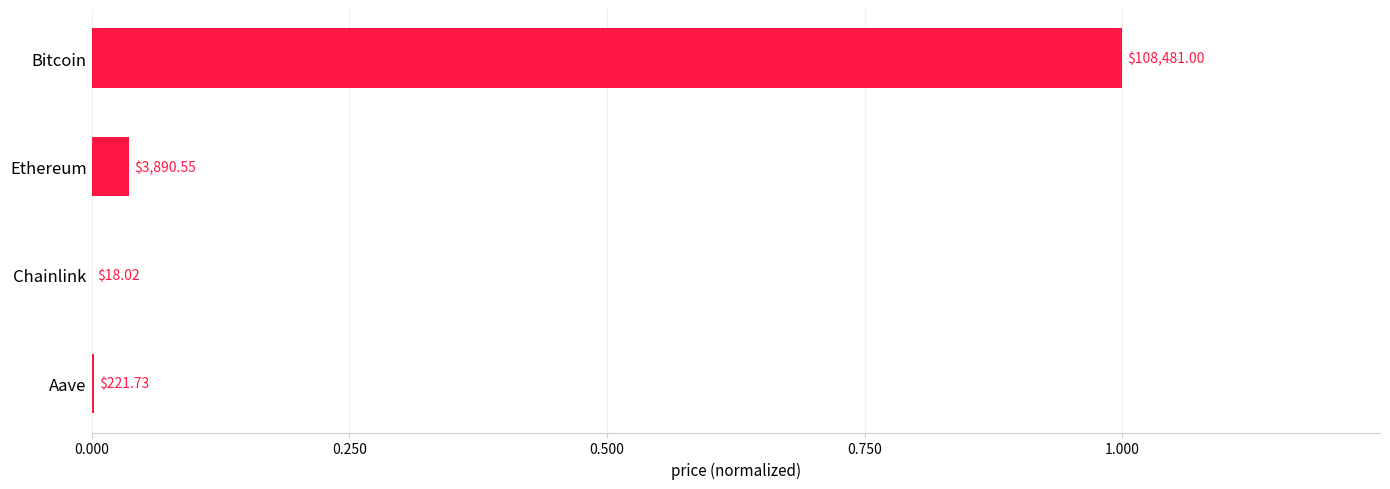

Are the bars horizontal?

Yes